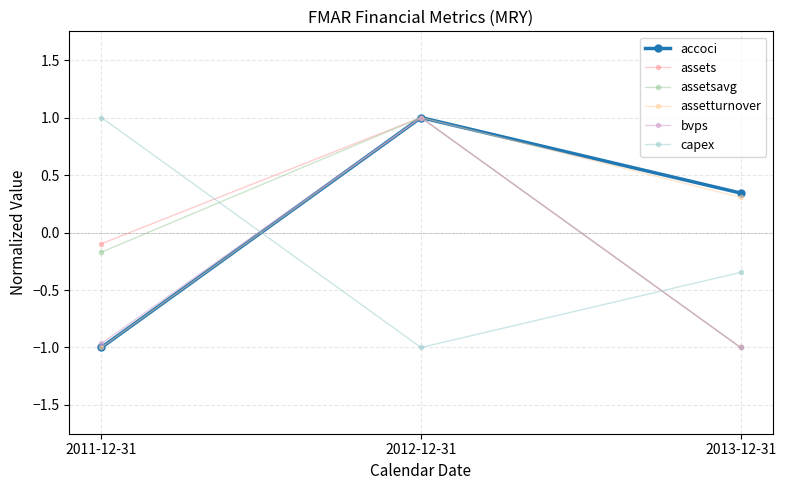

The value of capex at 2012-12-31 is -0.5. True or false?

False